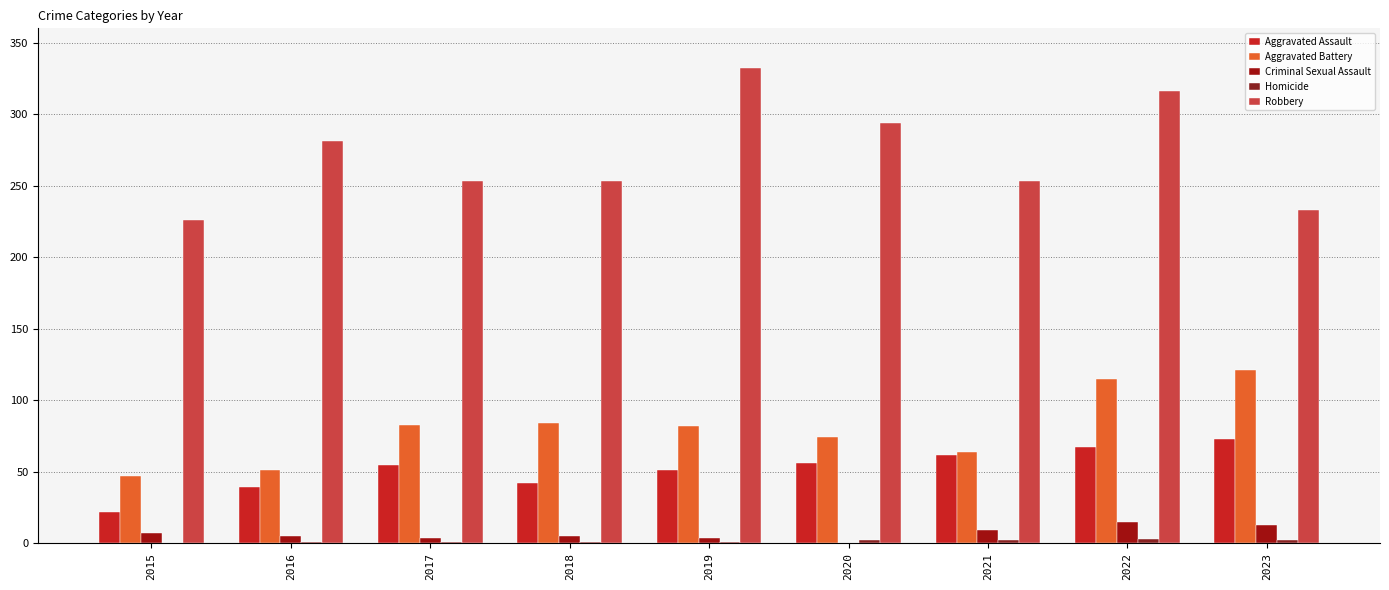

How many groups of bars are there?

9